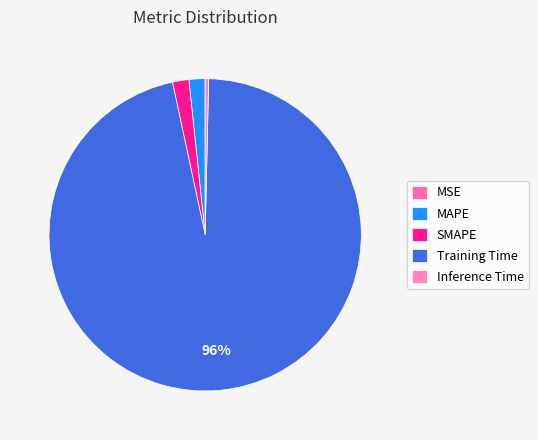

How many segments does this pie chart have?

5